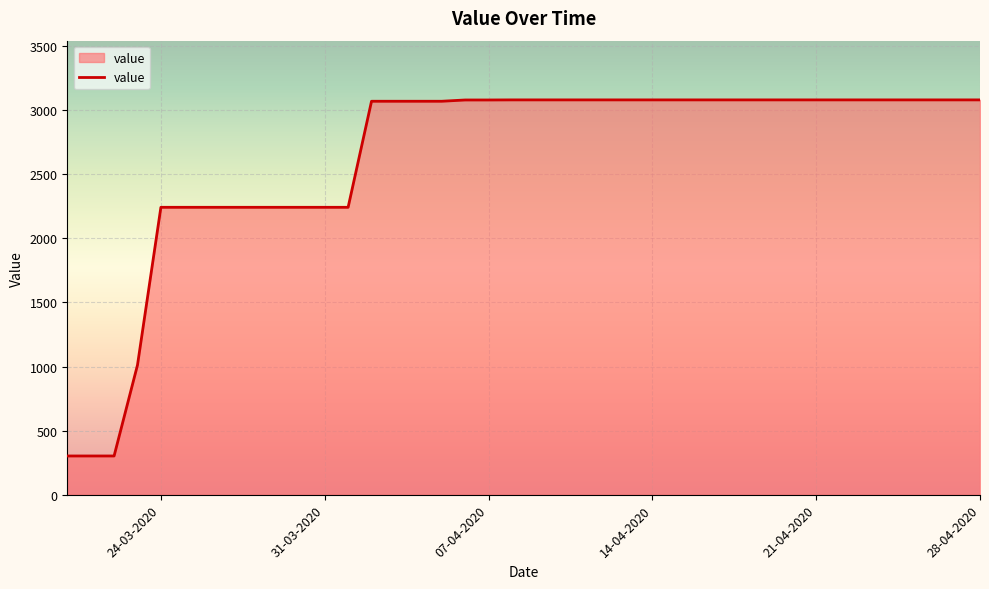

What is the difference between the maximum and minimum values?

2777.6